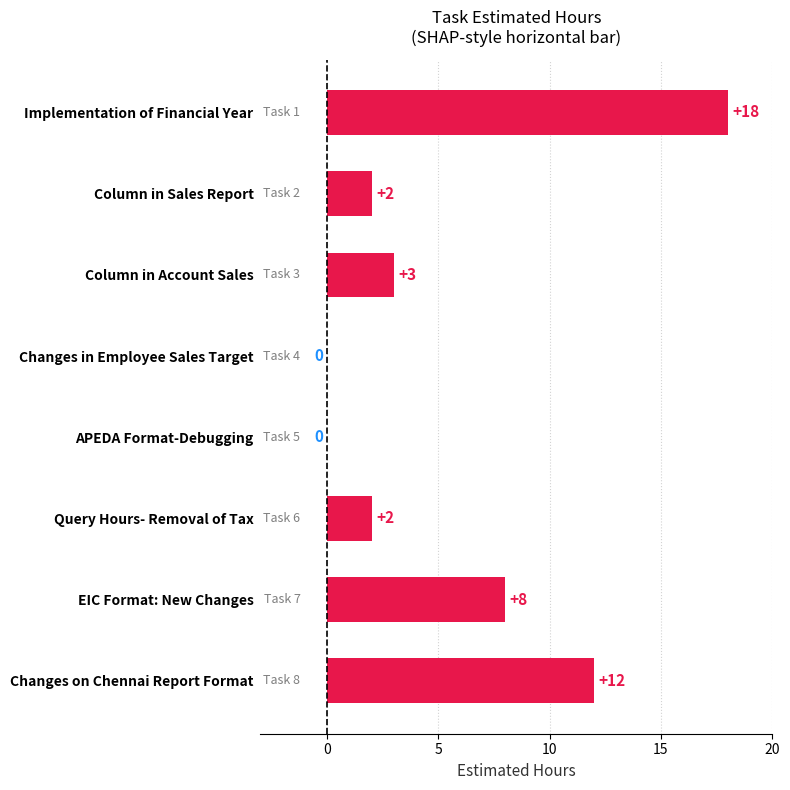

Which has a higher value, APEDA Format-Debugging or Column in Account Sales?

Column in Account Sales